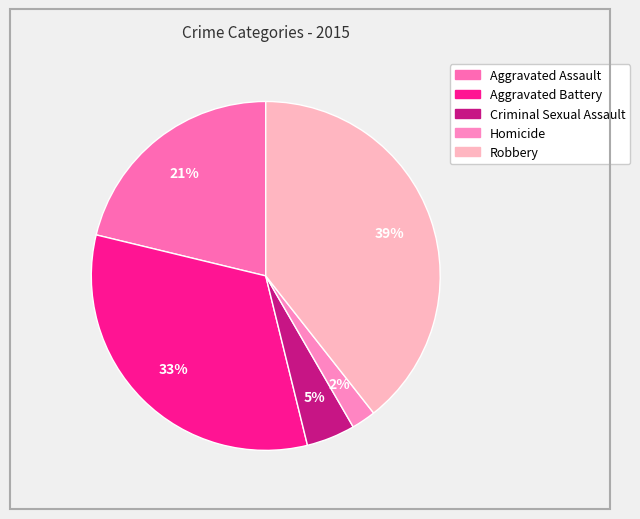

Count the number of slices in the pie.

5